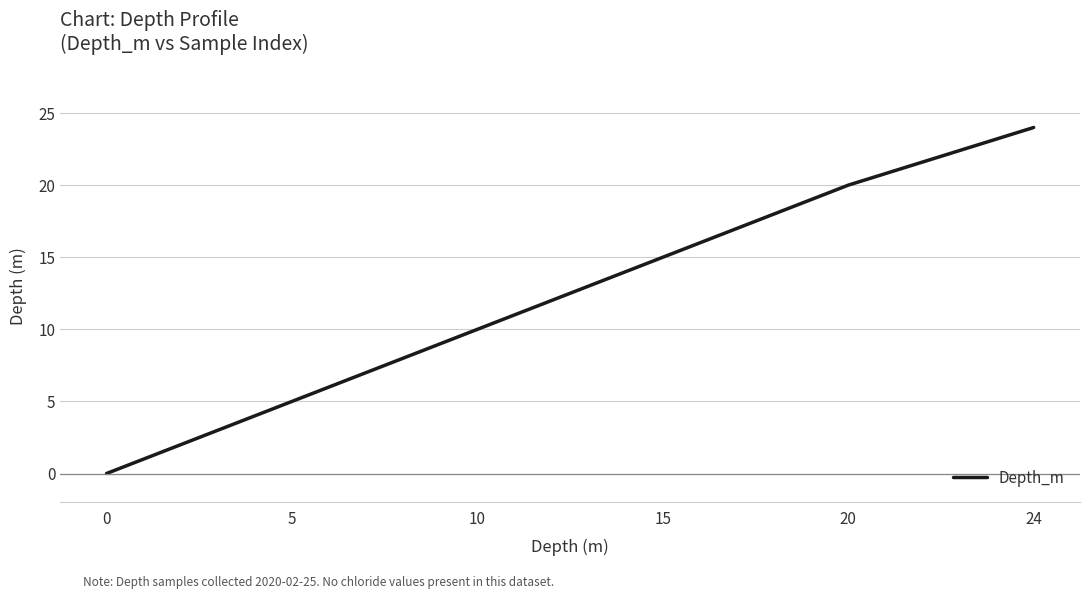

At which label is the value closest to 12?

10